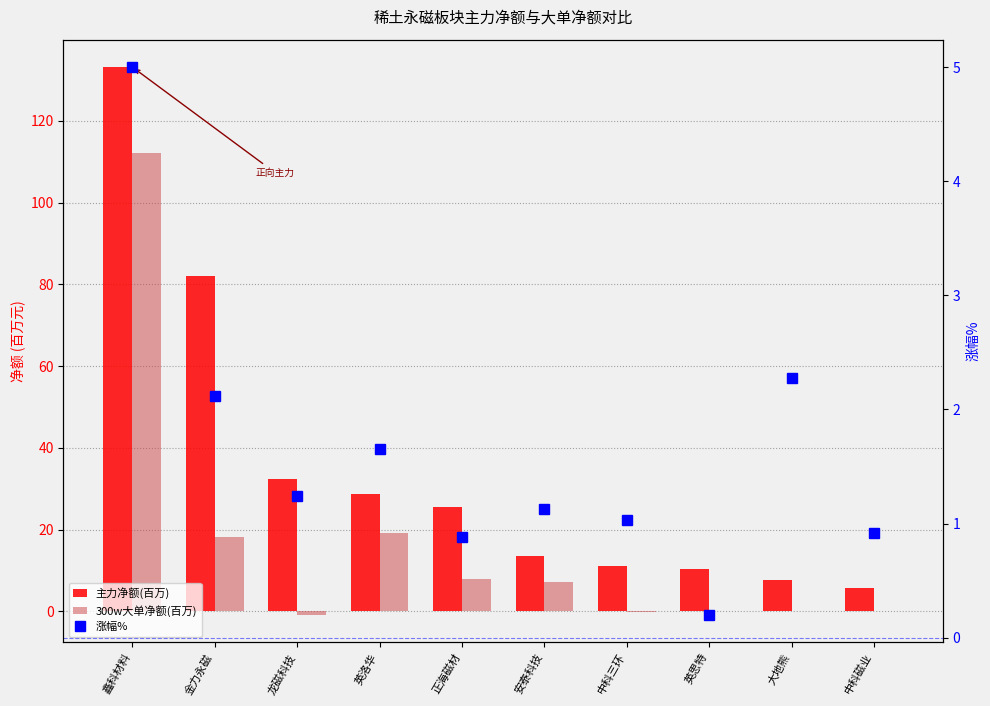

At which label does 主力净额(百万) first exceed 25?

鑫科材料